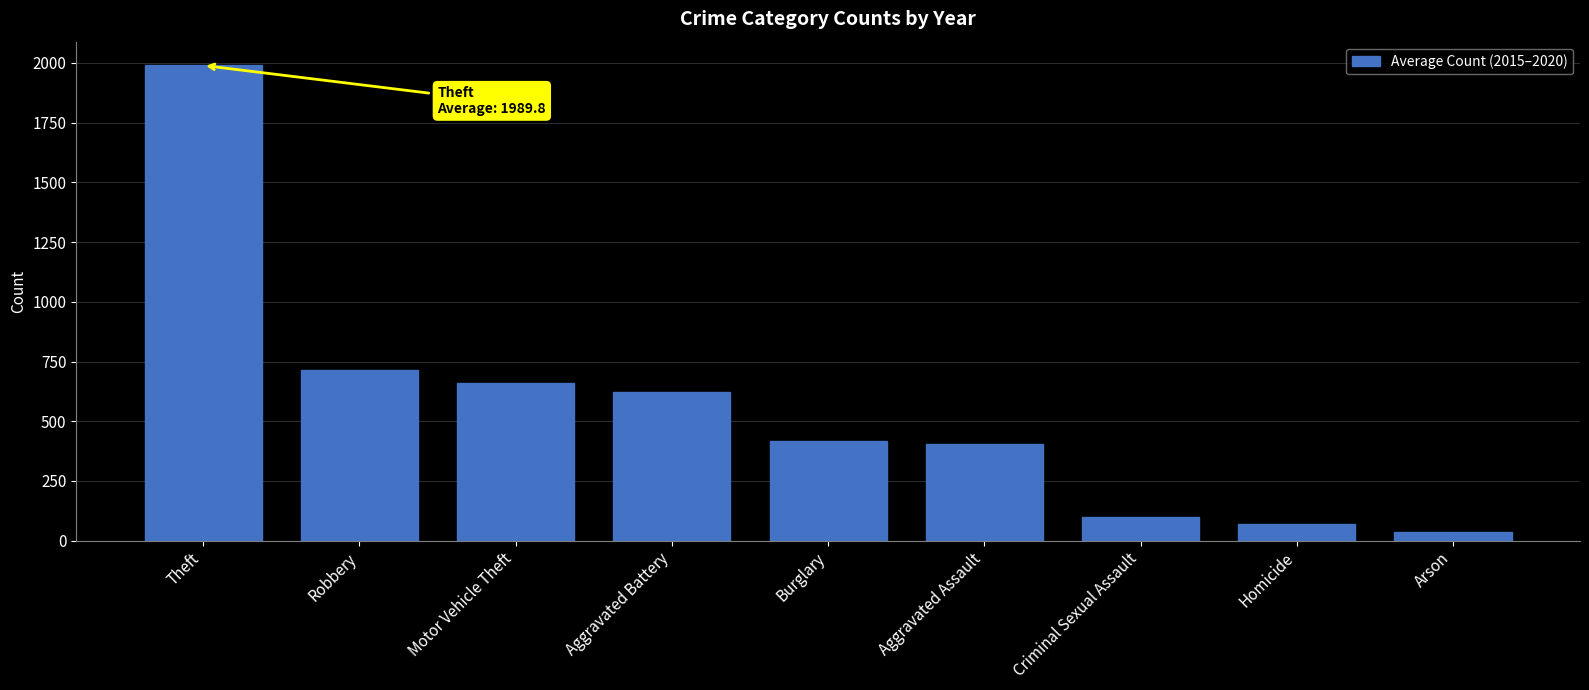

What is the maximum value shown in the chart?

1989.8